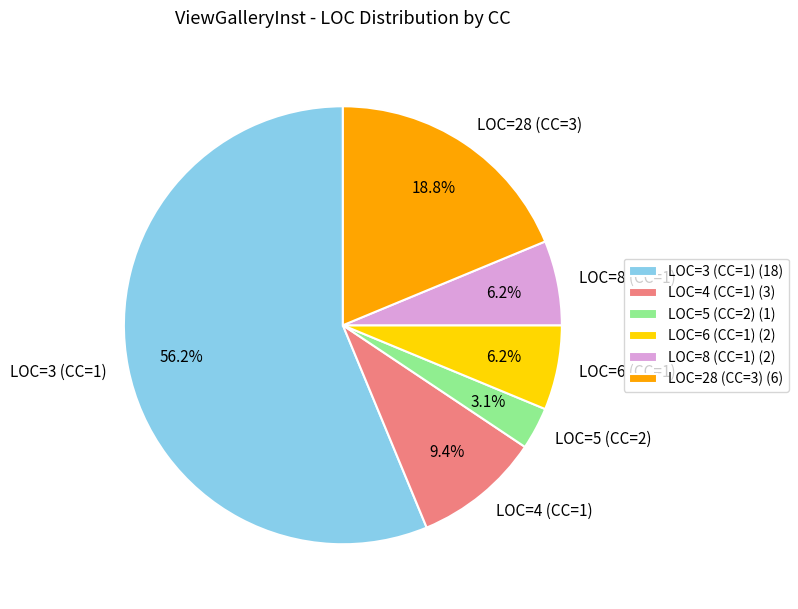

To the nearest percent, what percentage of the pie is LOC=6 (CC=1)?

6%